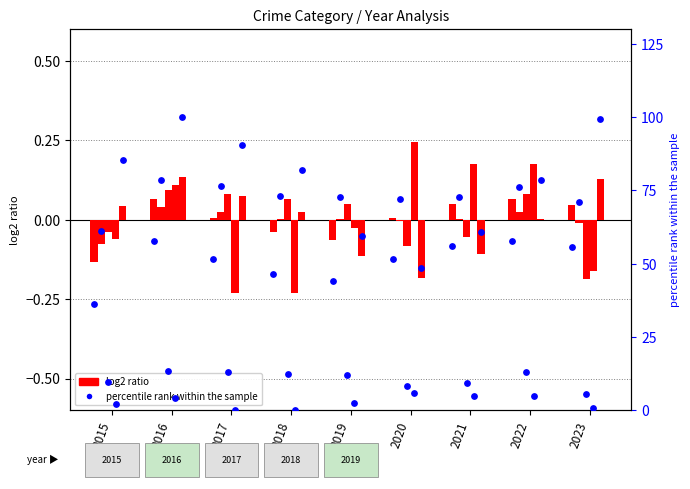

Which has a higher value, 2019 or 2017?

2017